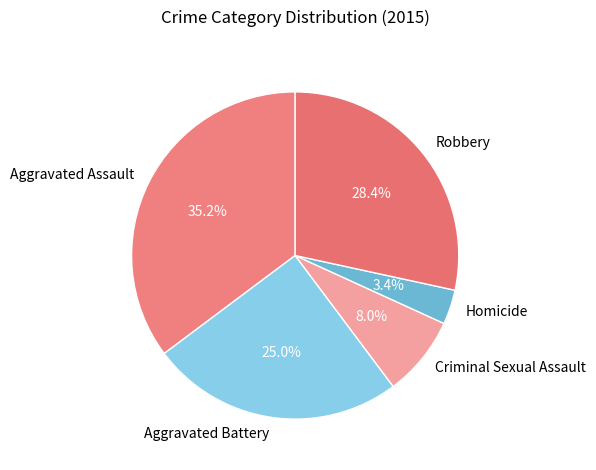

True or false: Criminal Sexual Assault accounts for 17% of the total.

False